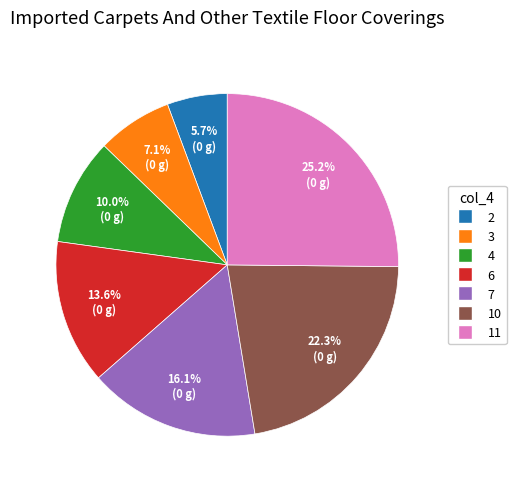

To the nearest percent, what is the combined percentage of 4 and 11?

35%